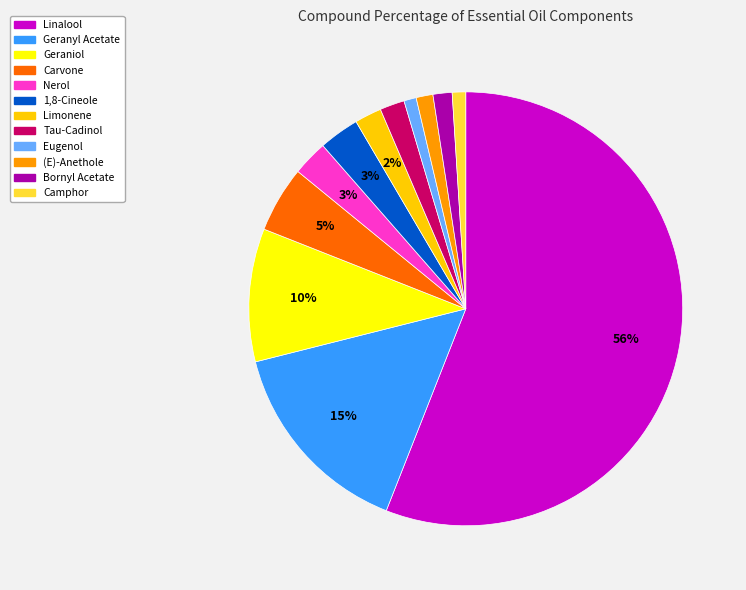

To the nearest percent, what portion does Geranyl Acetate represent?

15%